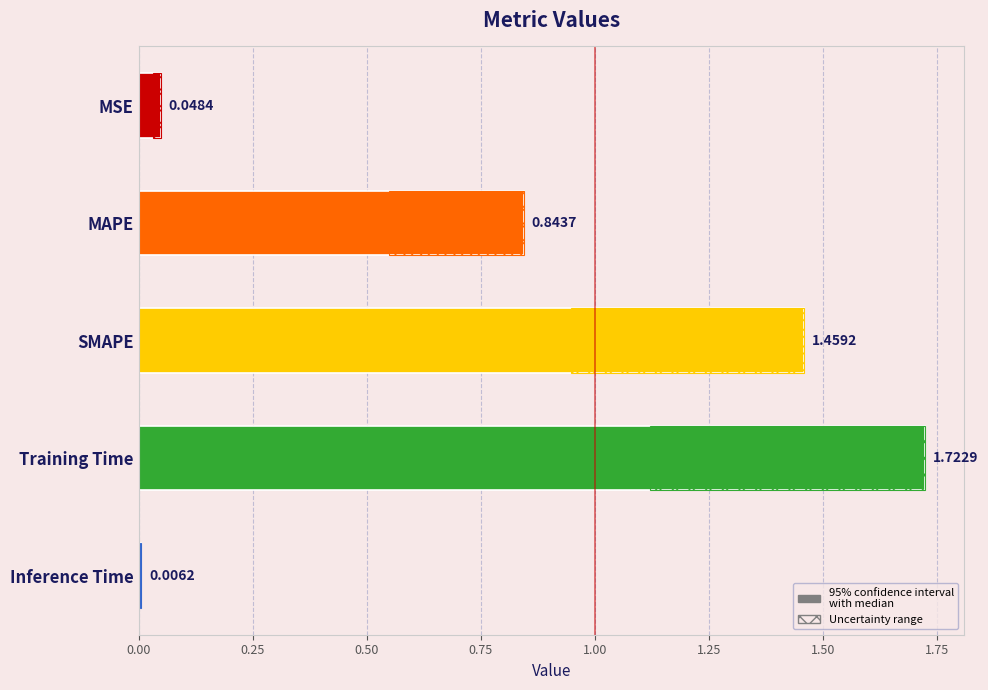

What is the average value?

0.8